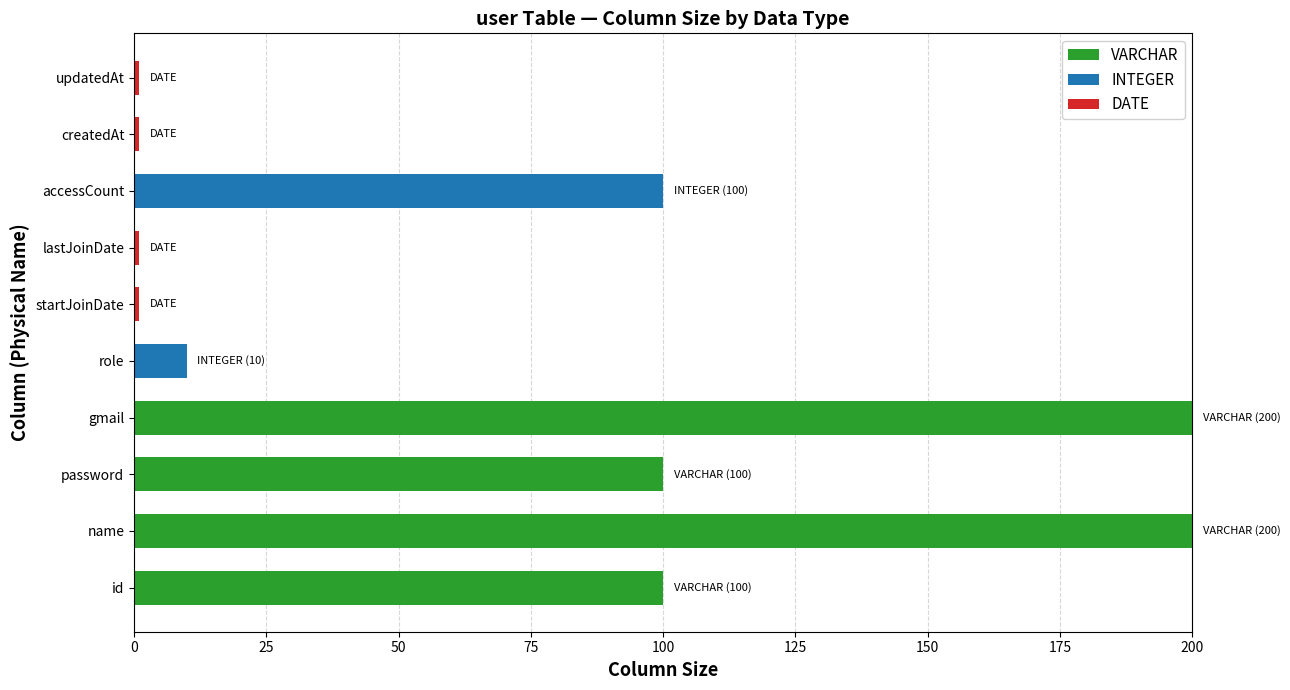

Is it true that VARCHAR equals 0 at accessCount?

True